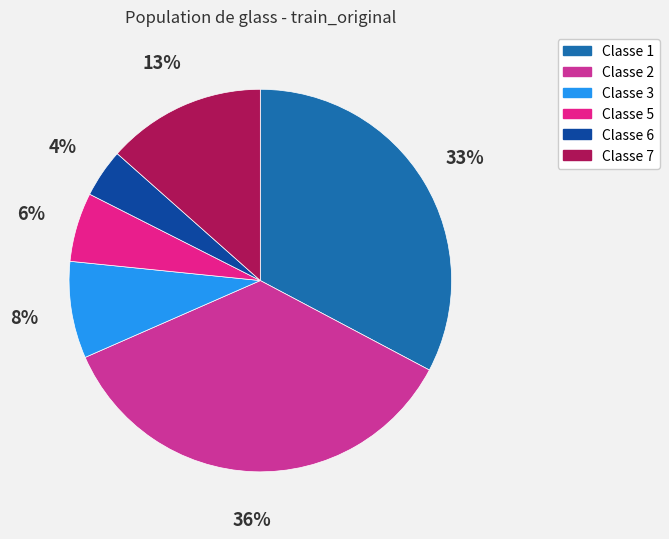

Rank the categories by value from highest to lowest.

2, 1, 7, 3, 5, 6